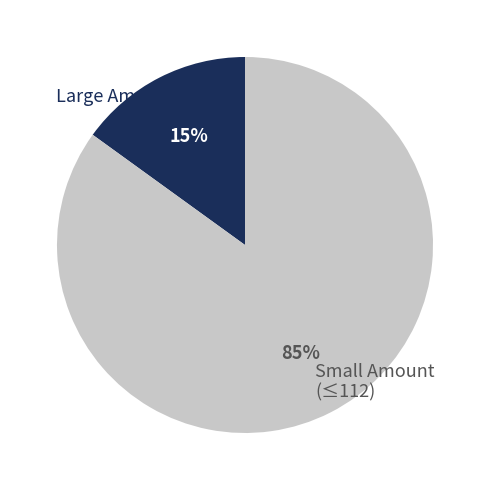

What is the ratio of the value at Small Amount (≤112) to the value at Large Amount (>112)?

5.7